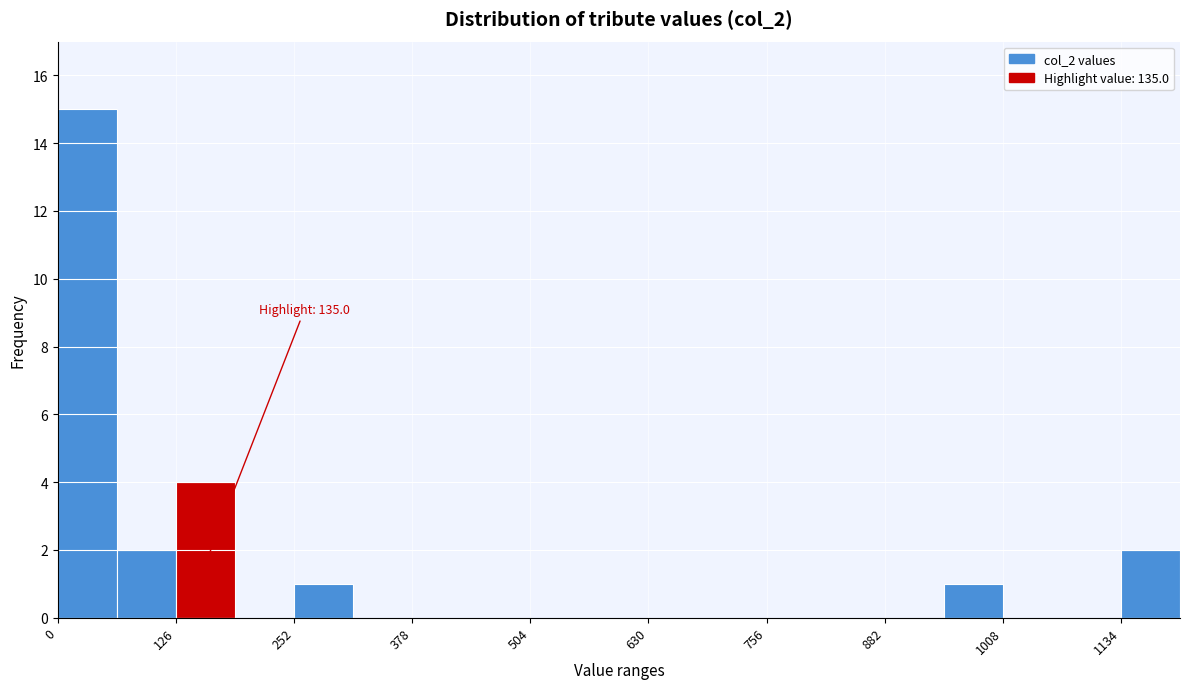

Read against the x-axis, roughly where is the centre of the tallest bar?

40